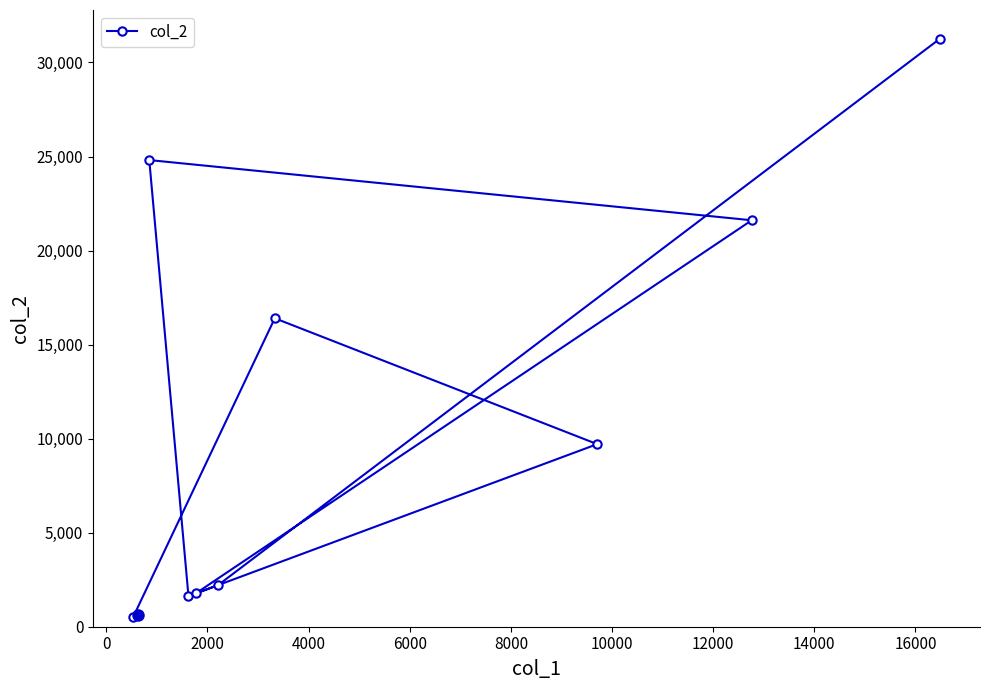

Is this an area chart (filled region under the line)?

No